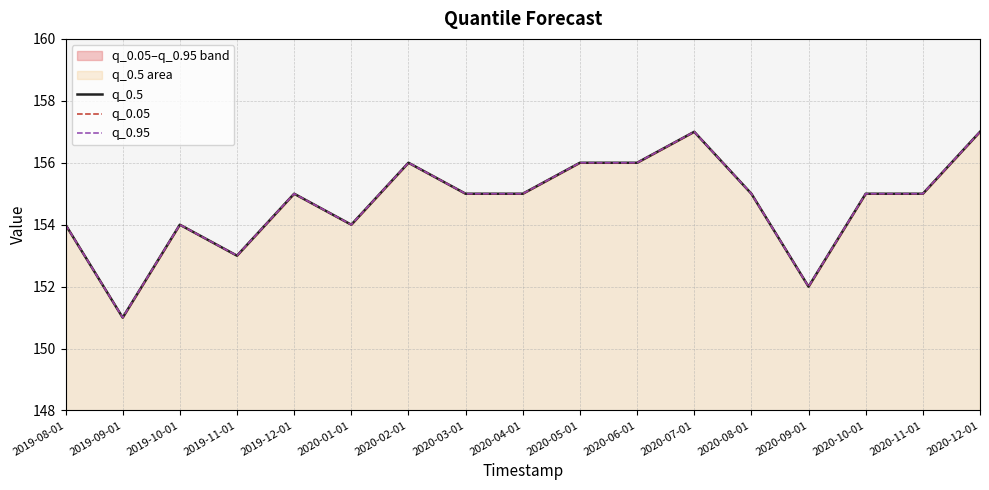

Count the q_0.95 values in the range 154 to 156.

12